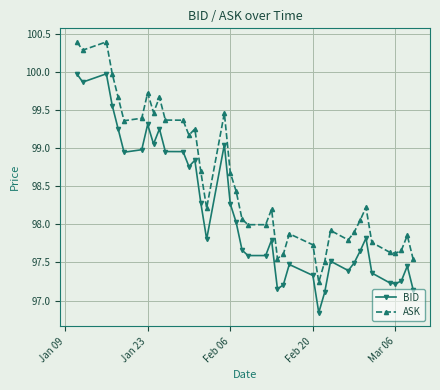

List the series in order of their overall mean, highest first.

ASK, BID